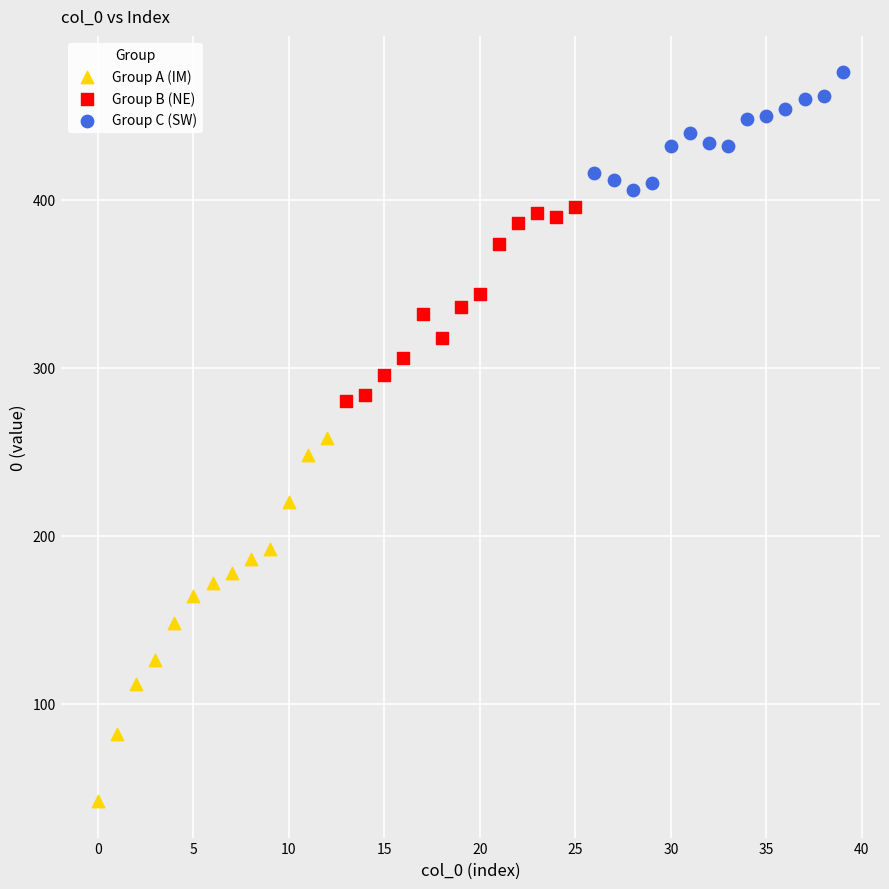

Which series reaches the minimum Y coordinate?

Group A (IM)